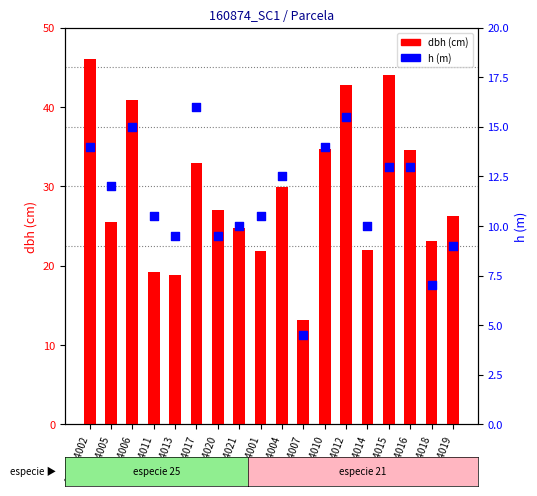

Which series contains the highest Y value?

dbh